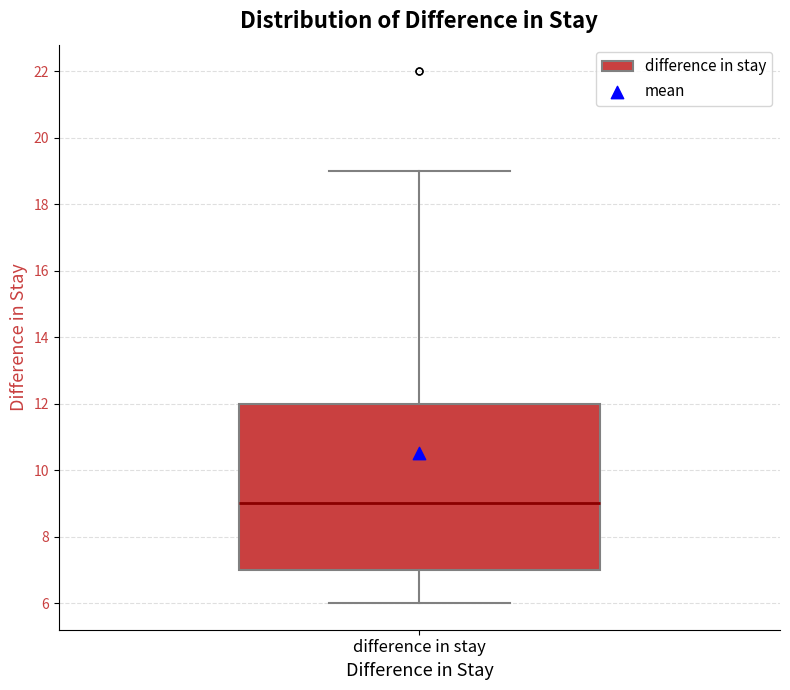

Where does the upper whisker of the box for difference in stay end on the y-axis? The values are not printed on the chart, so give them approximately, as read against the axis.

19